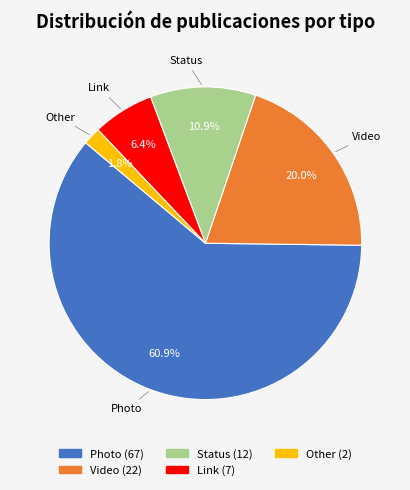

Between Other and Photo, which is larger?

Photo